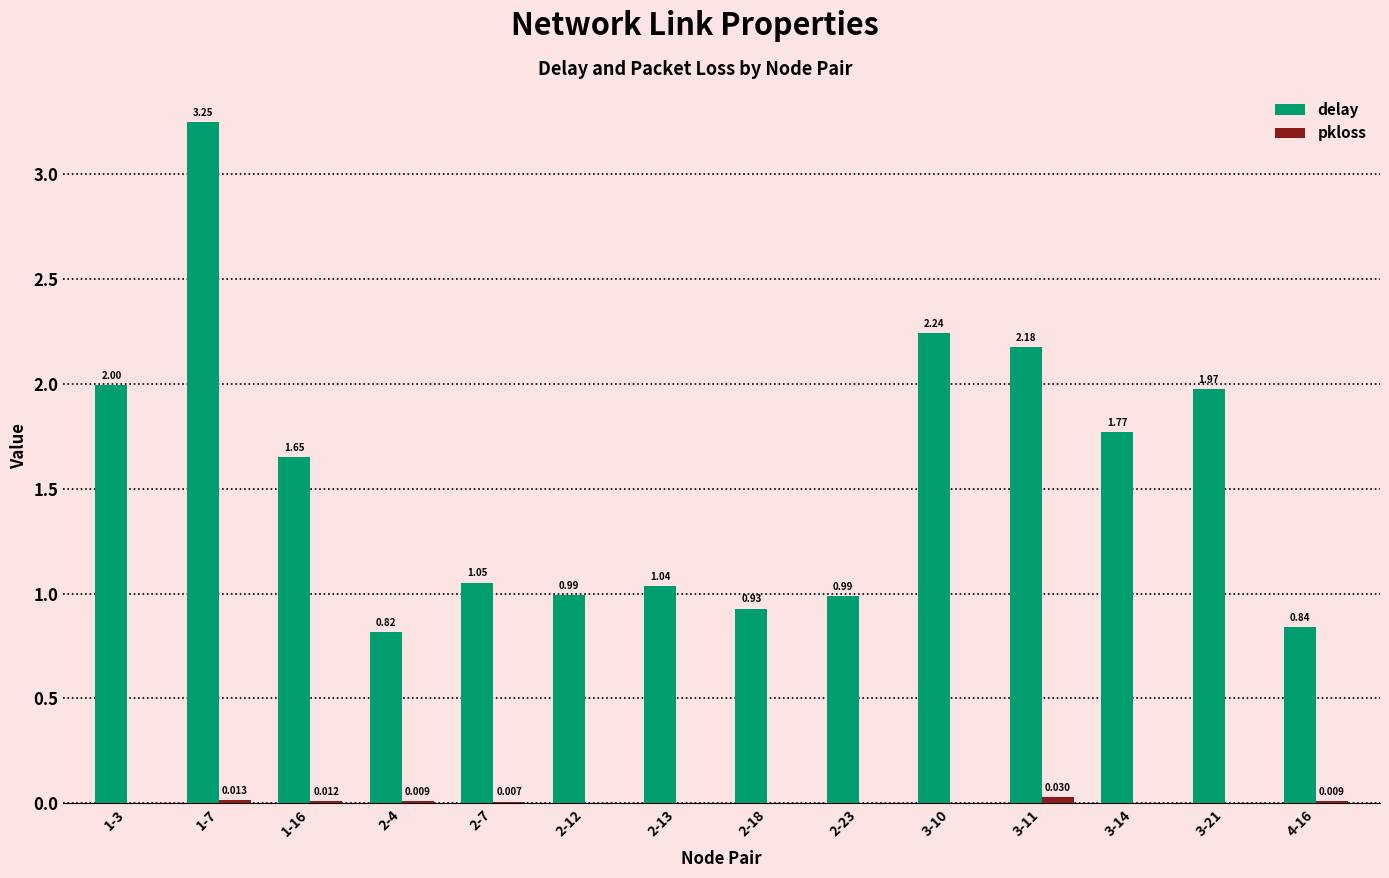

Between 2-18 and 3-10, which series saw the biggest shift?

delay